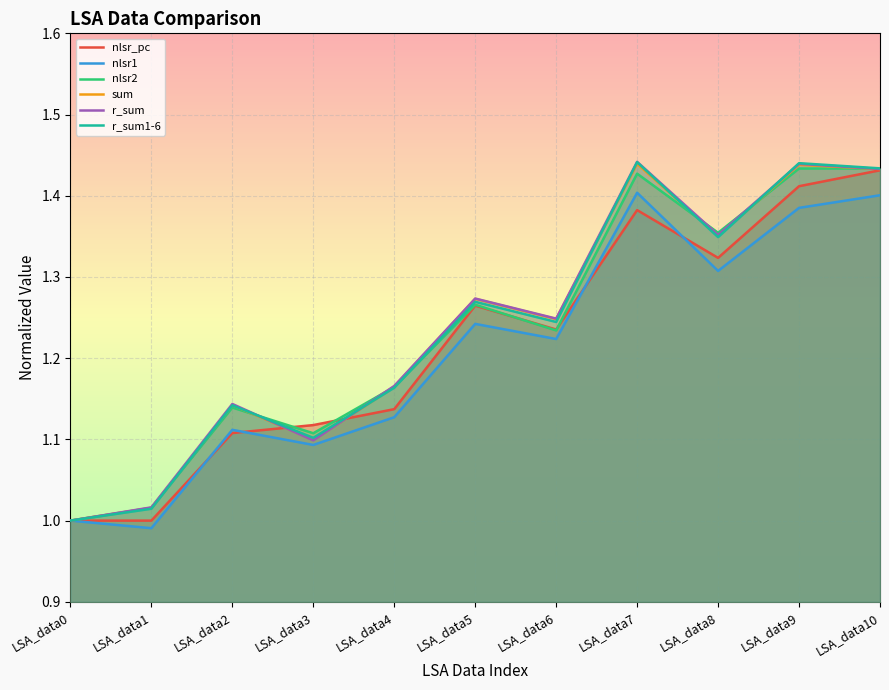

How many interior local valleys does the nlsr1 series have?

4